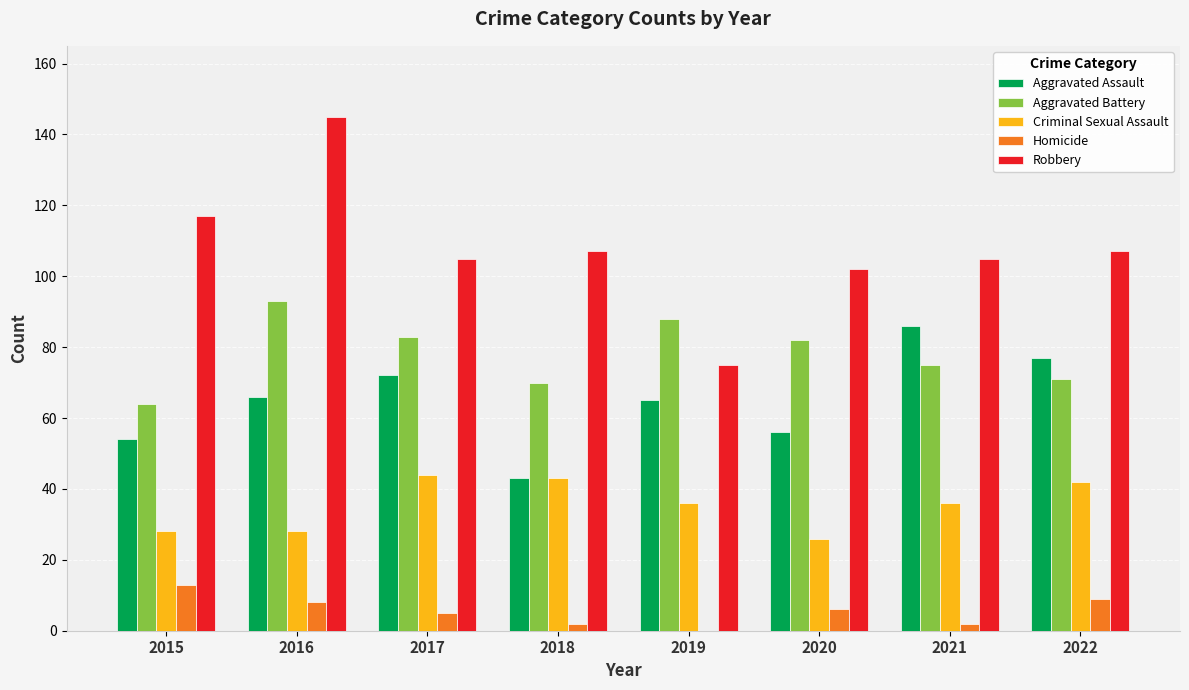

At which label does Robbery reach its peak?

2016